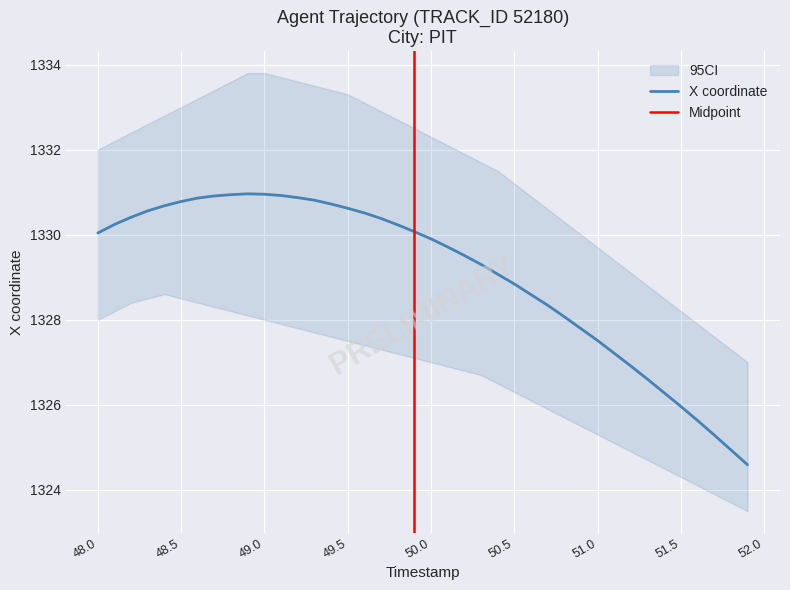

What is the average value of the X series?

1329.1